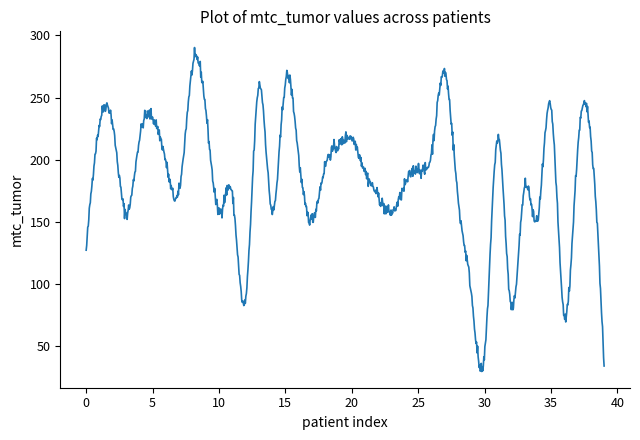

How many distinct data groups are displayed?

1